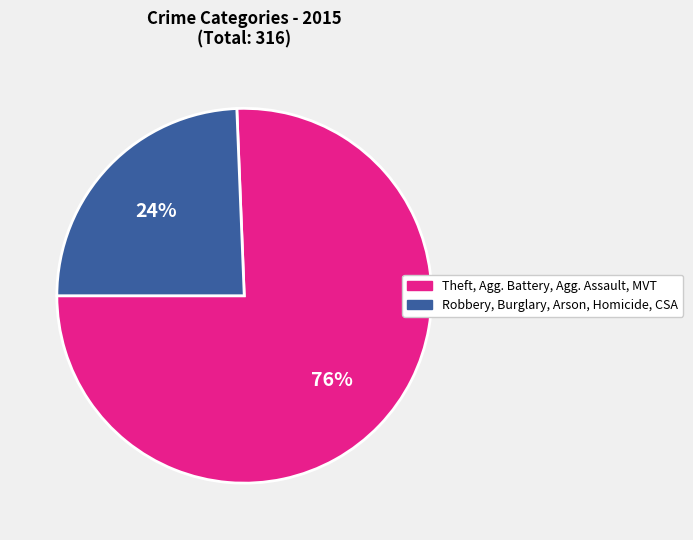

Is there any slice that represents more than half of the pie?

Yes